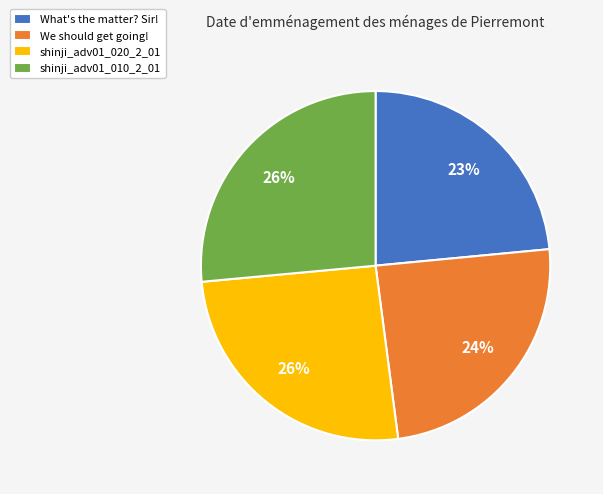

Is the sum of What's the matter? Sir! and shinji_adv01_020_2_01 greater than half?

No